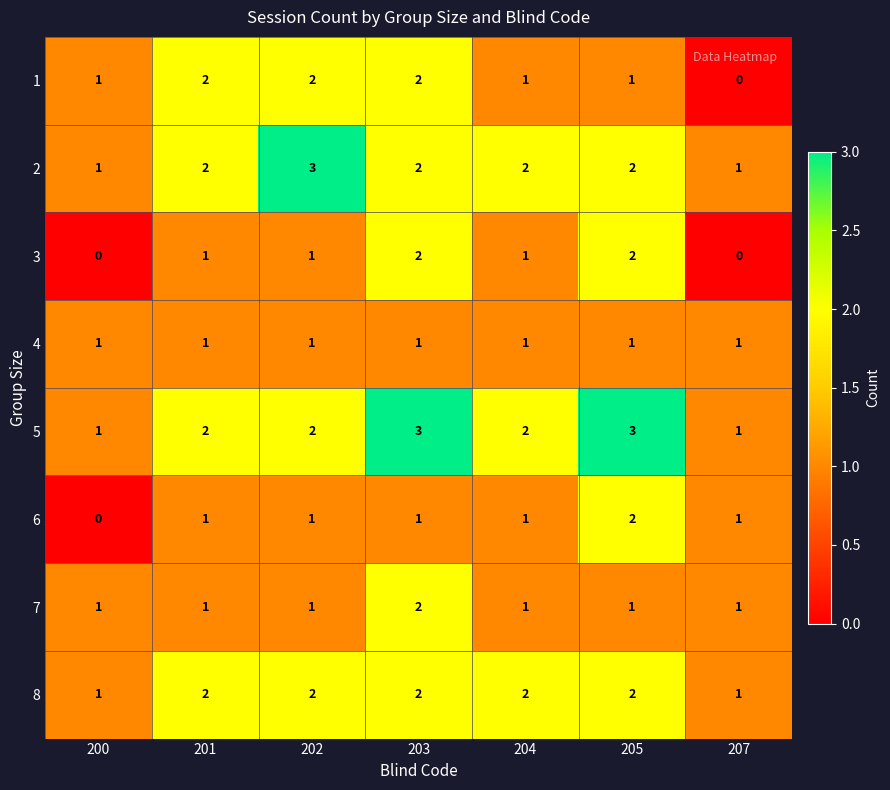

What is the highest value of the 2 series?

3